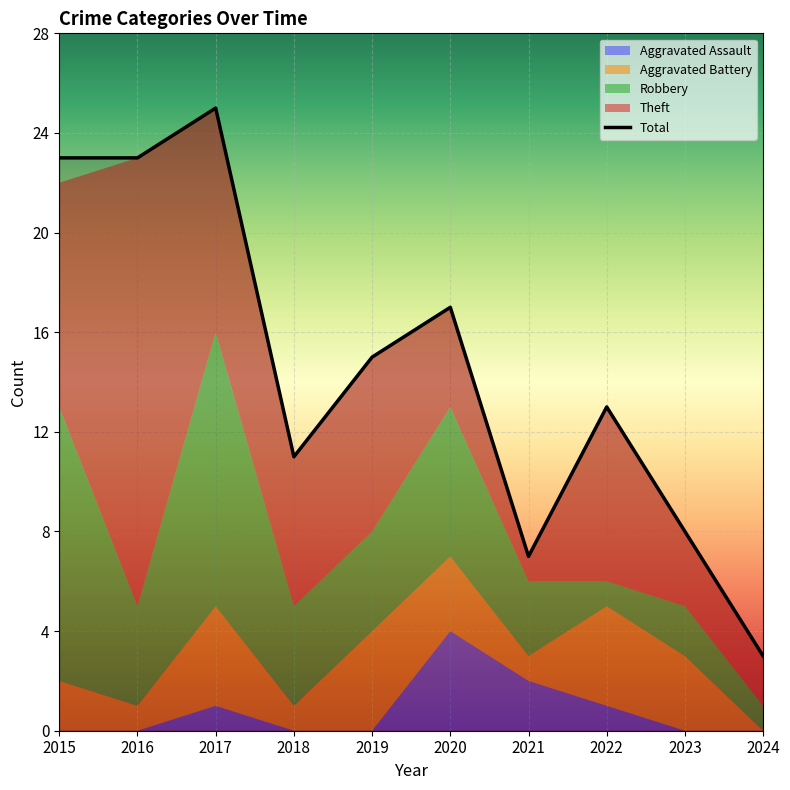

Reading left to right, extract all data points from this chart.

Aggravated Assault: 0	0	1	0	0	4	2	1	0	0
Aggravated Battery: 2	1	4	1	4	3	1	4	3	0
Robbery: 11	4	11	4	4	6	3	1	2	1
Theft: 9	18	9	6	7	4	1	7	3	2
Total: 23	23	25	11	15	17	7	13	8	3